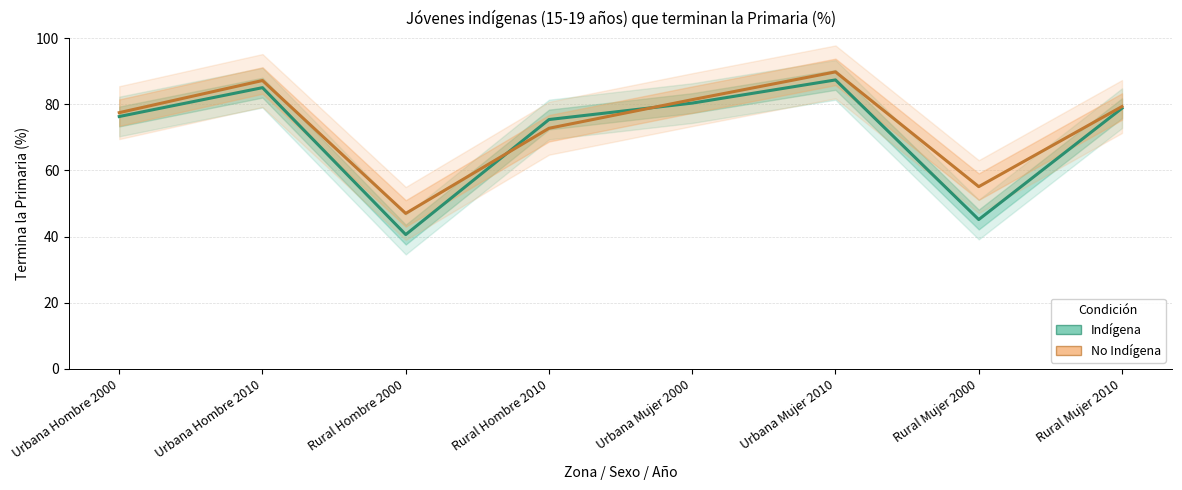

What is the label of the 7th point from the left?

Rural Mujer 2000